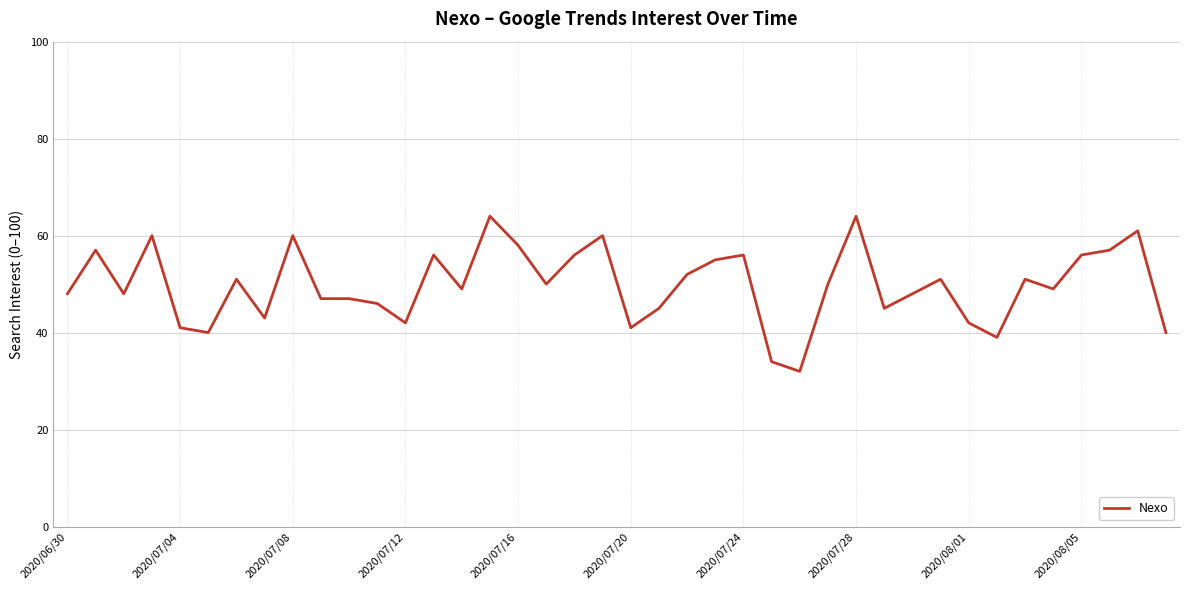

What is the greatest value displayed?

64